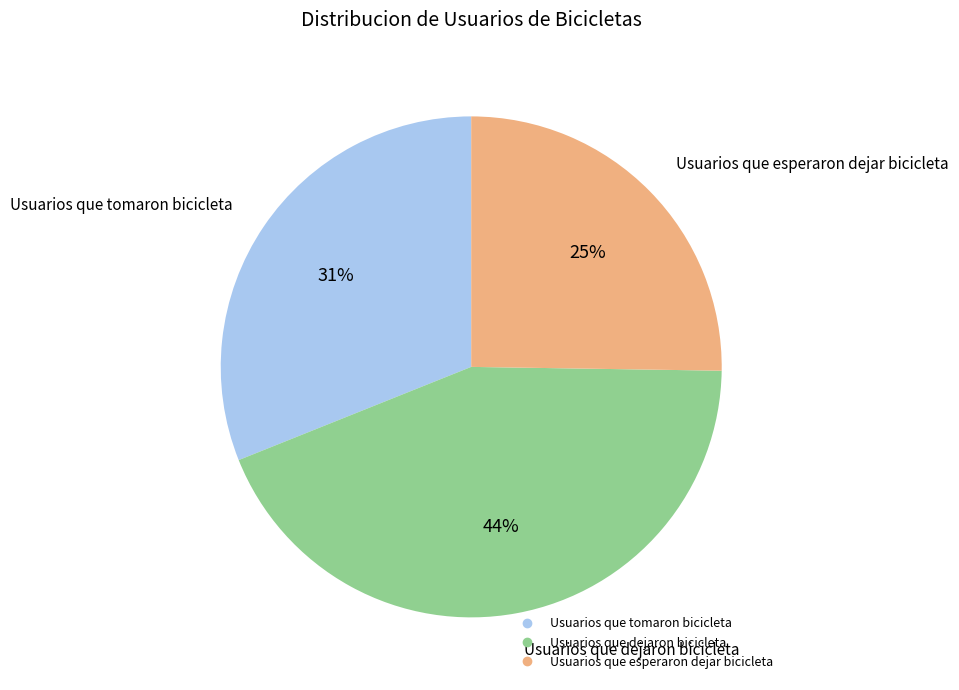

To the nearest percent, what portion does Usuarios que esperaron dejar bicicleta represent?

25%